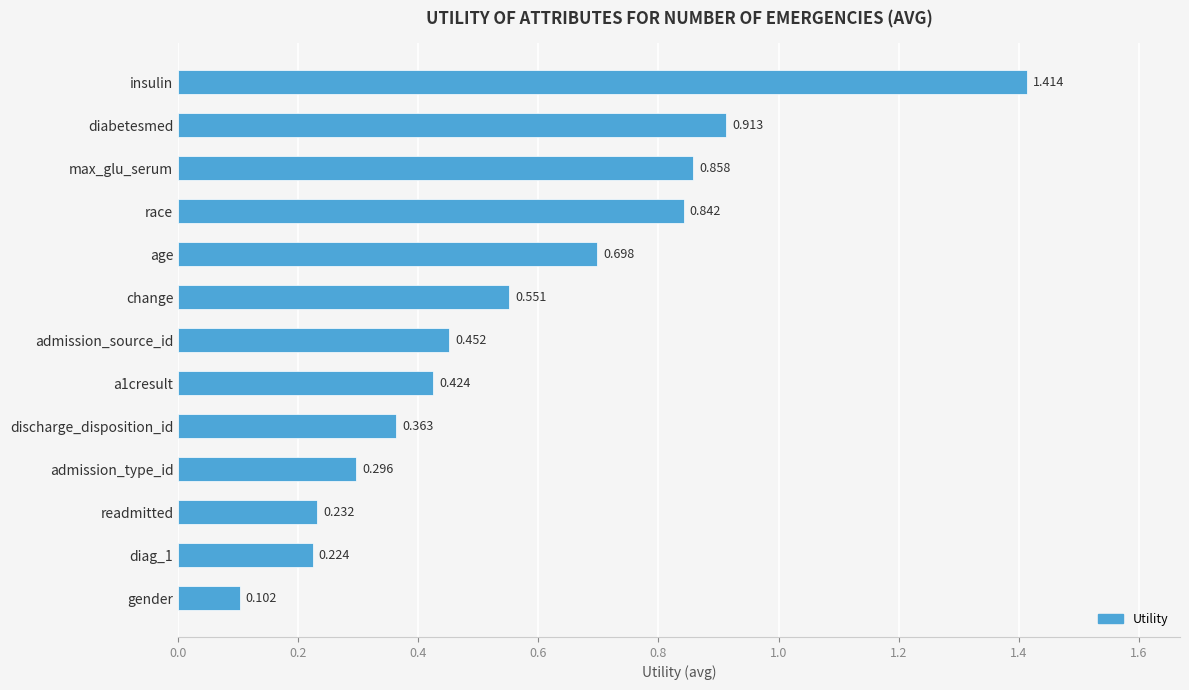

What is the label of the 13th bar from the bottom?

insulin